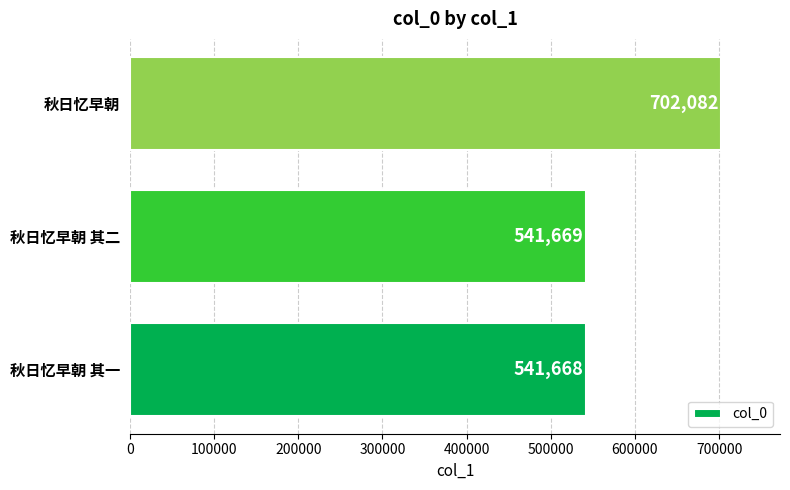

The chart shows a value of 250766 at 秋日忆早朝 其一. True or false?

False